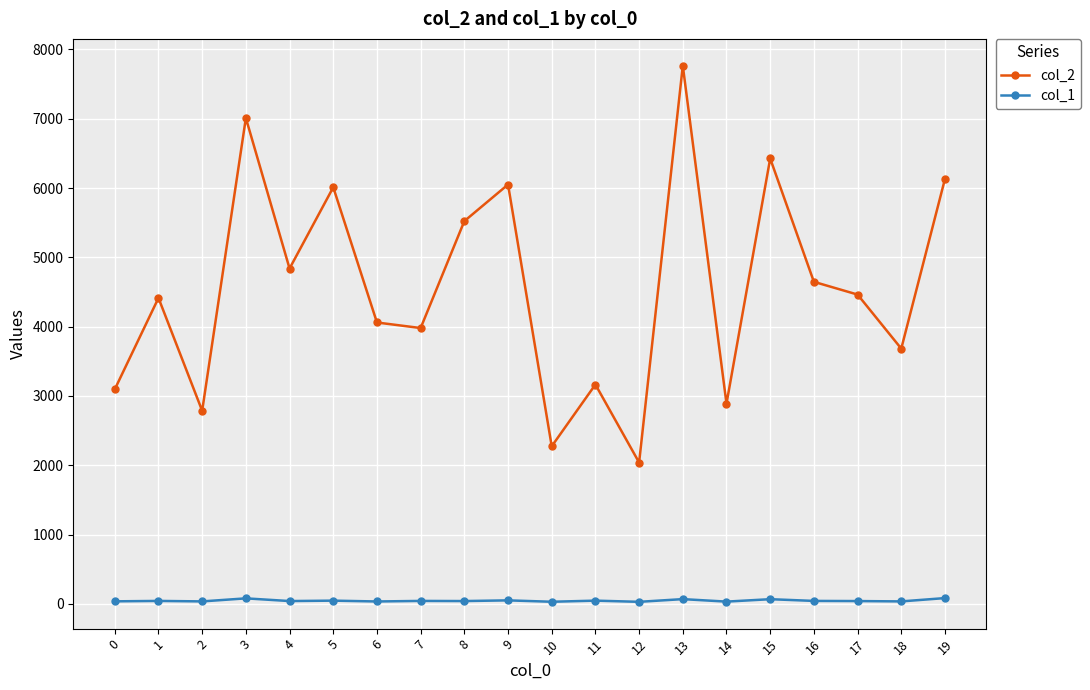

What is the average value of the col_2 series?

4563